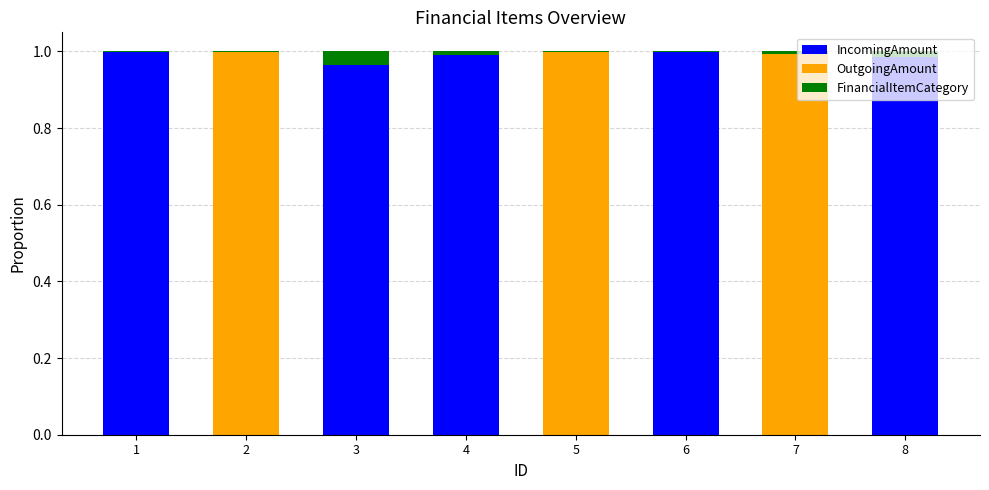

What is the sum of all IncomingAmount values?

4.9